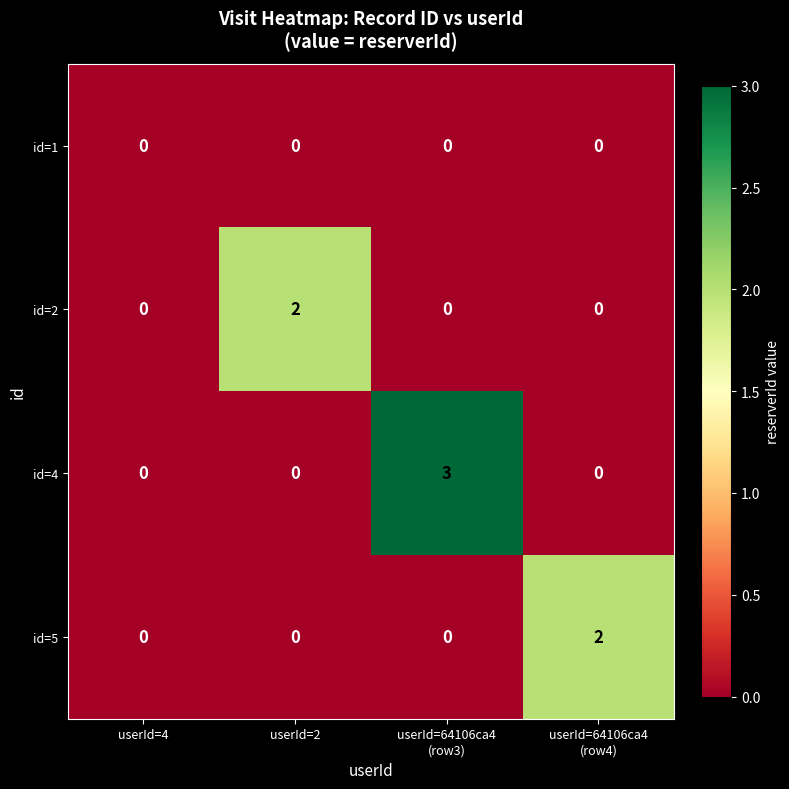

Which series has the largest total across all categories?

id=4